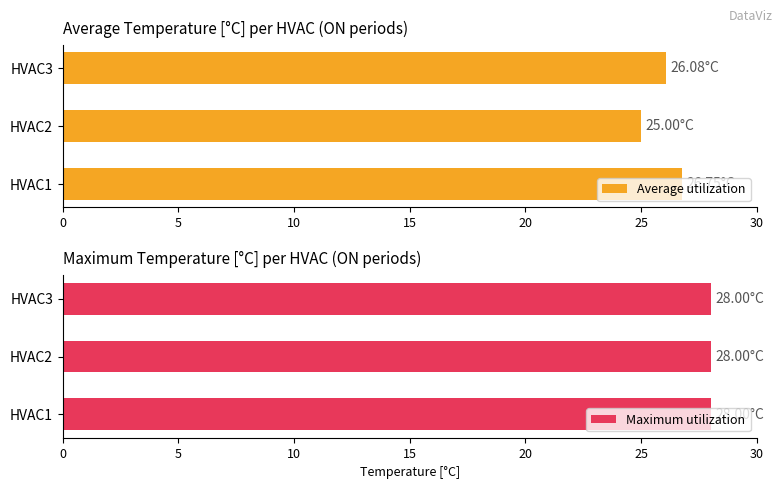

Rank the categories by Average utilization value from highest to lowest.

HVAC1, HVAC3, HVAC2